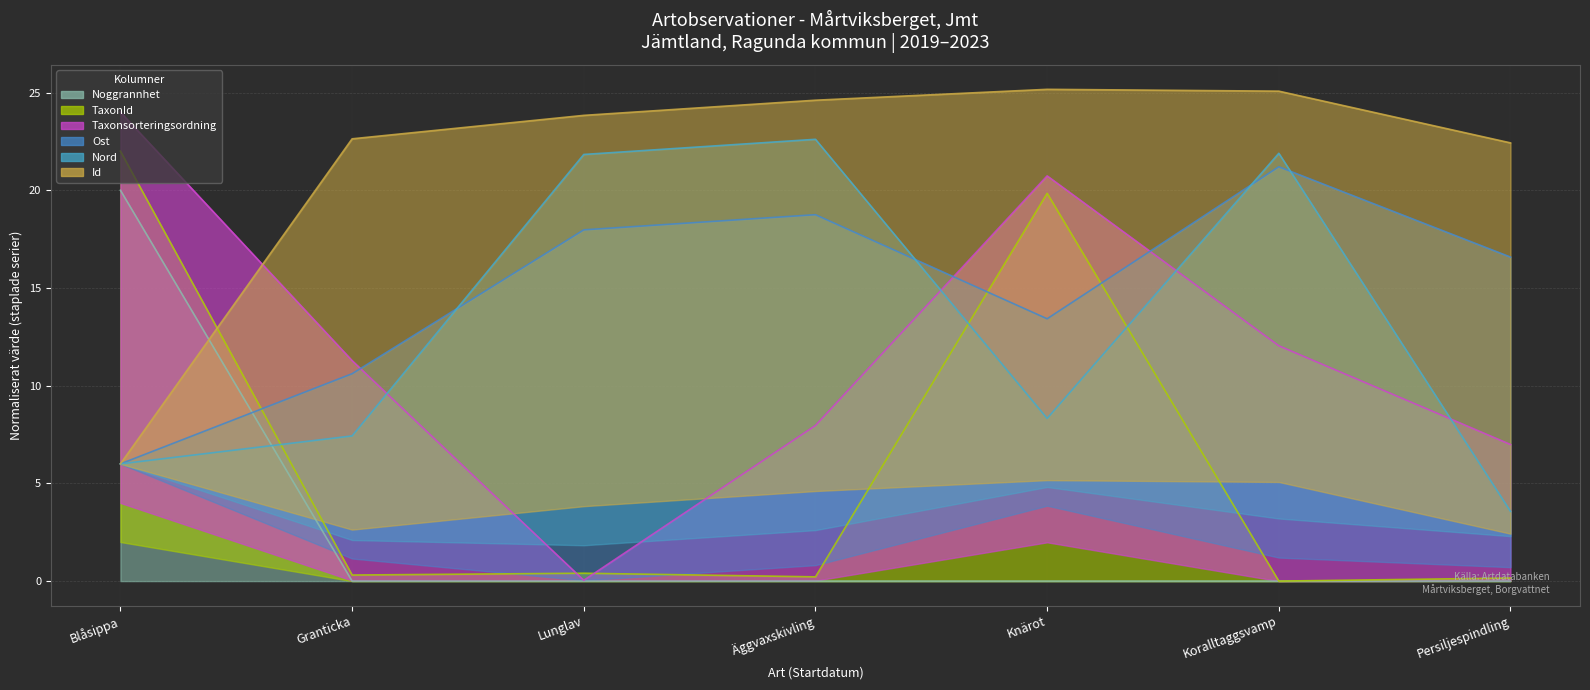

True or false: Taxonsorteringsordning and Nord cross at least once.

True